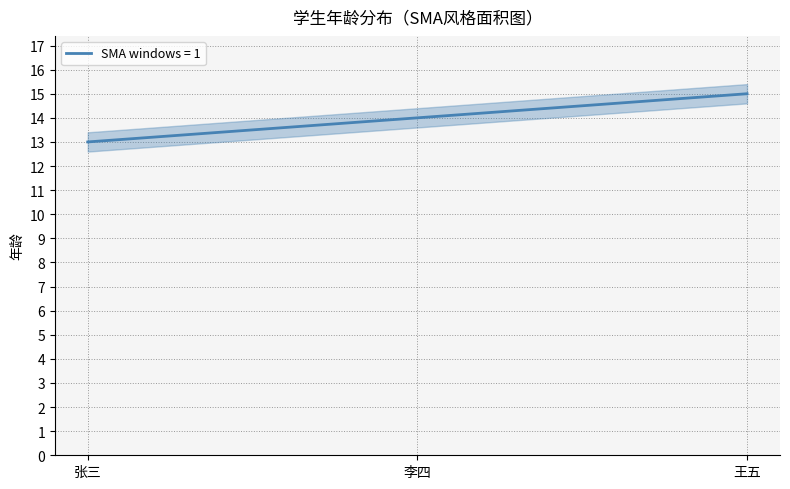

The value of SMA windows = 1 at 李四 is 24. True or false?

False